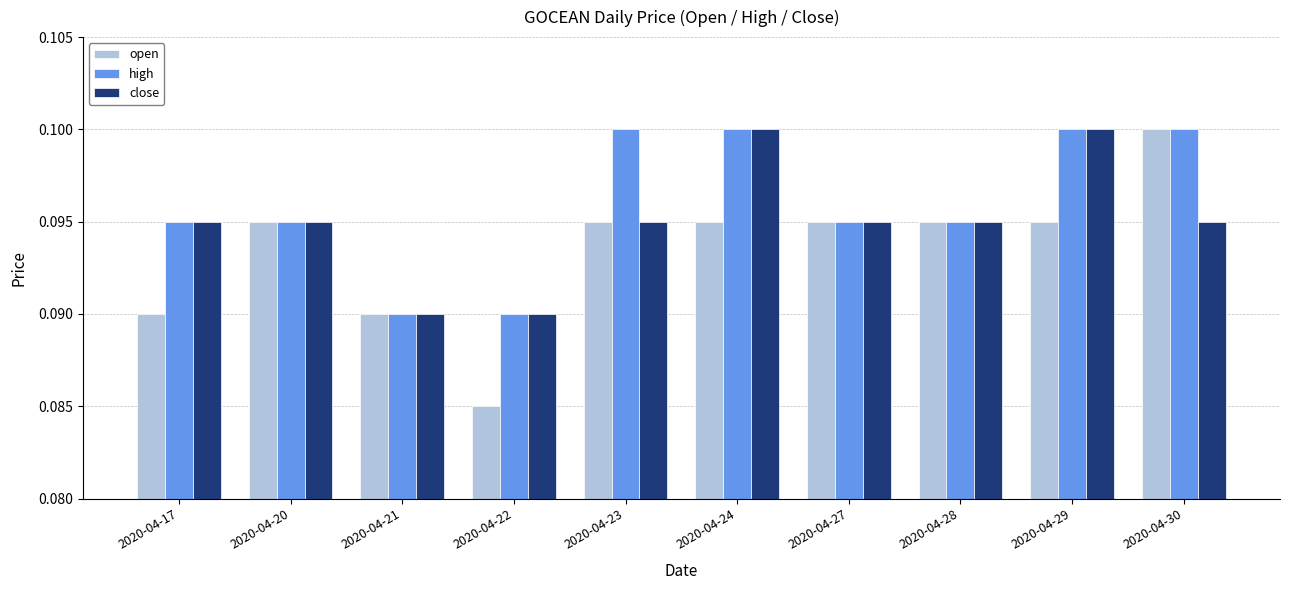

Which series has the widest spread of values?

open